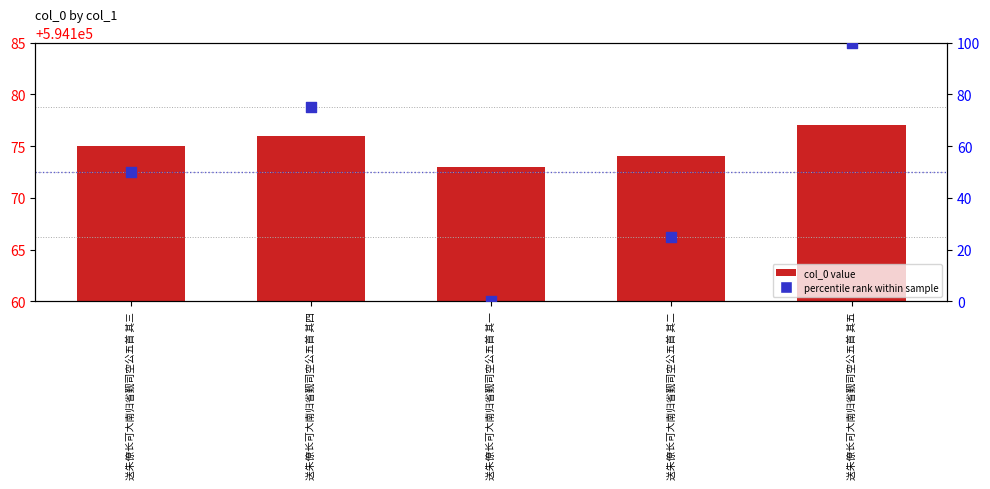

Which series has the largest Y range (max minus min)?

percentile rank